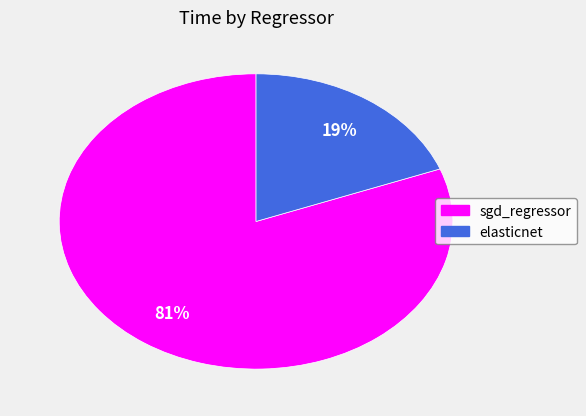

To the nearest percent, what portion does sgd_regressor represent?

81%